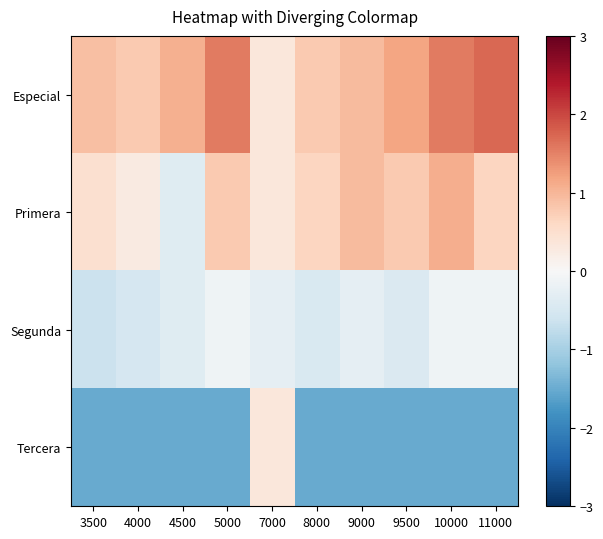

At how many categories does at least one series exceed 0?

10